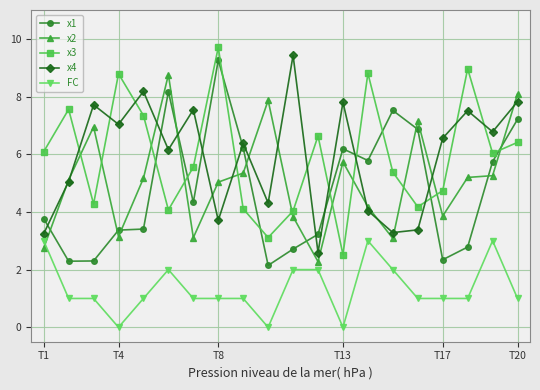

How many series are shown in this chart?

5